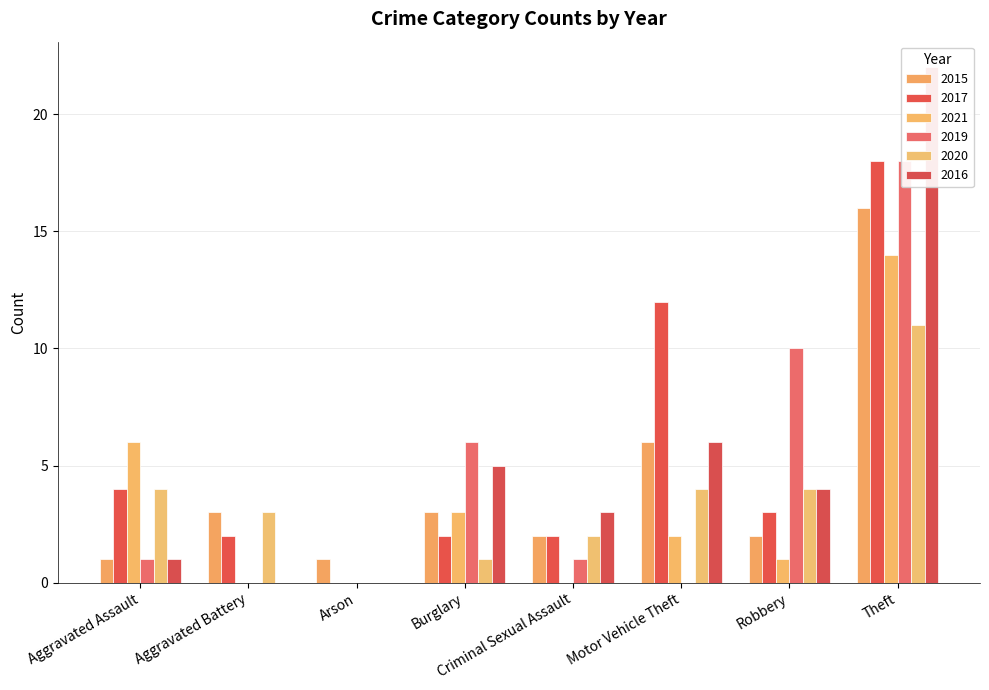

How many groups of bars are there?

8